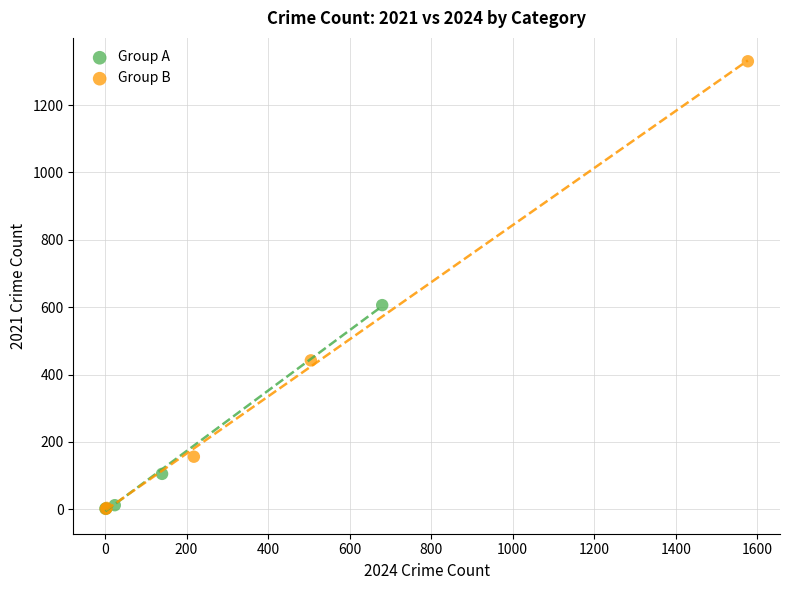

Which series has the largest Y range (max minus min)?

Group B